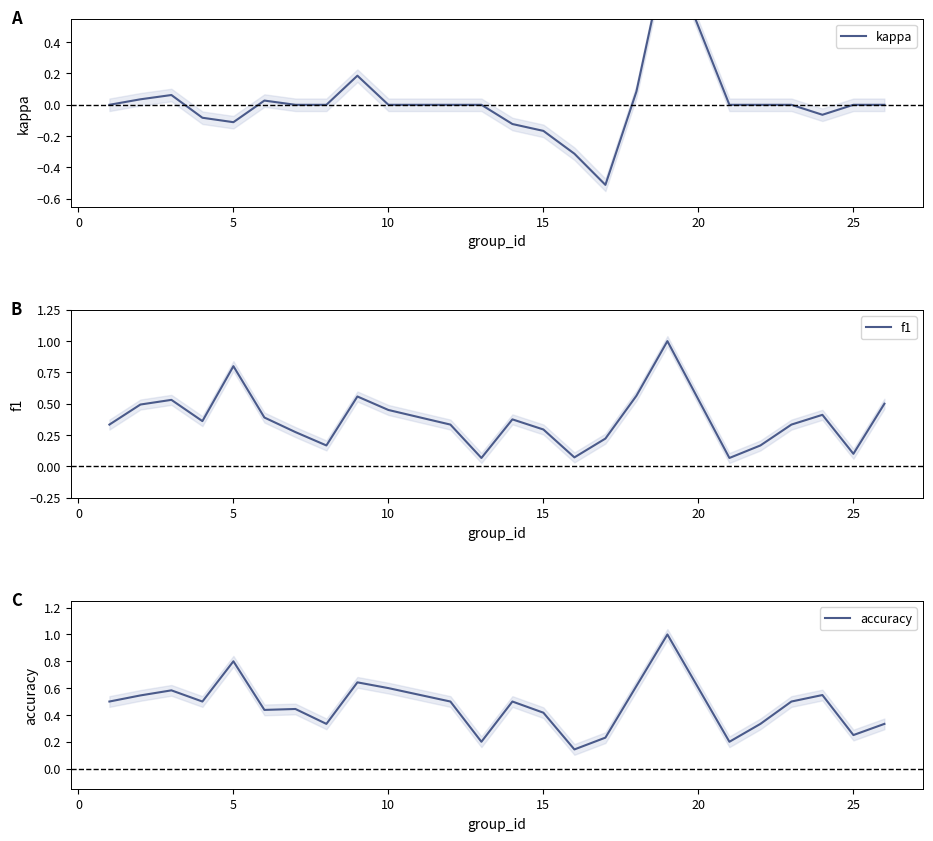

True or false: kappa and f1 intersect in this chart.

False